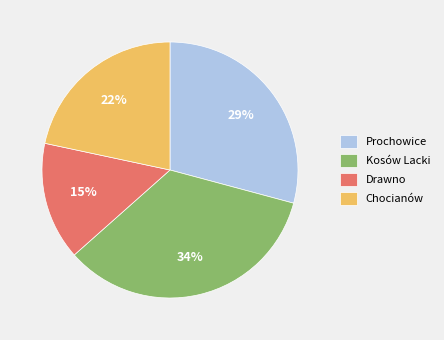

To the nearest percent, what portion does Kosów Lacki represent?

34%